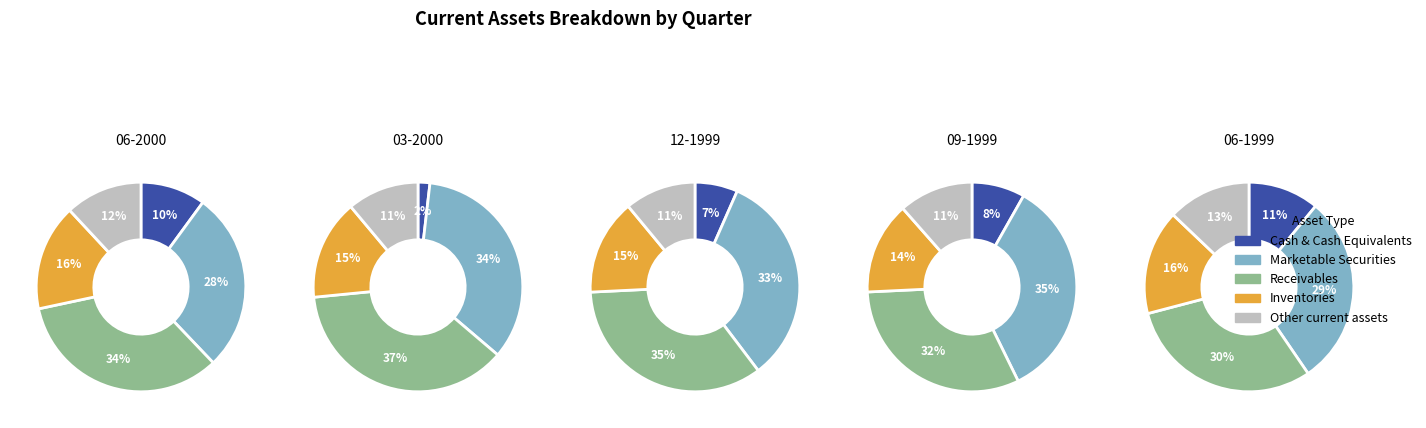

Is 06-2000 the majority of the pie?

No